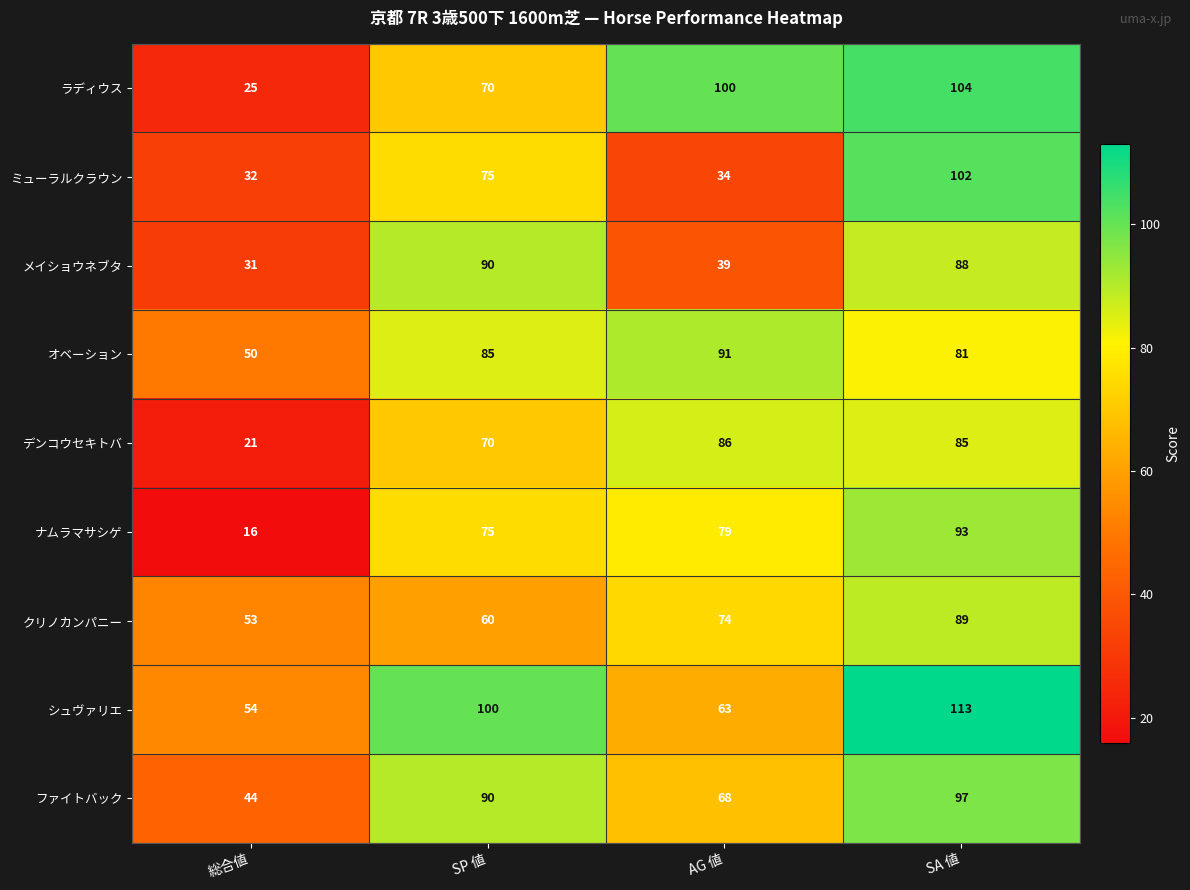

What is the difference between the maximum and minimum values in the ラディウス series?

79